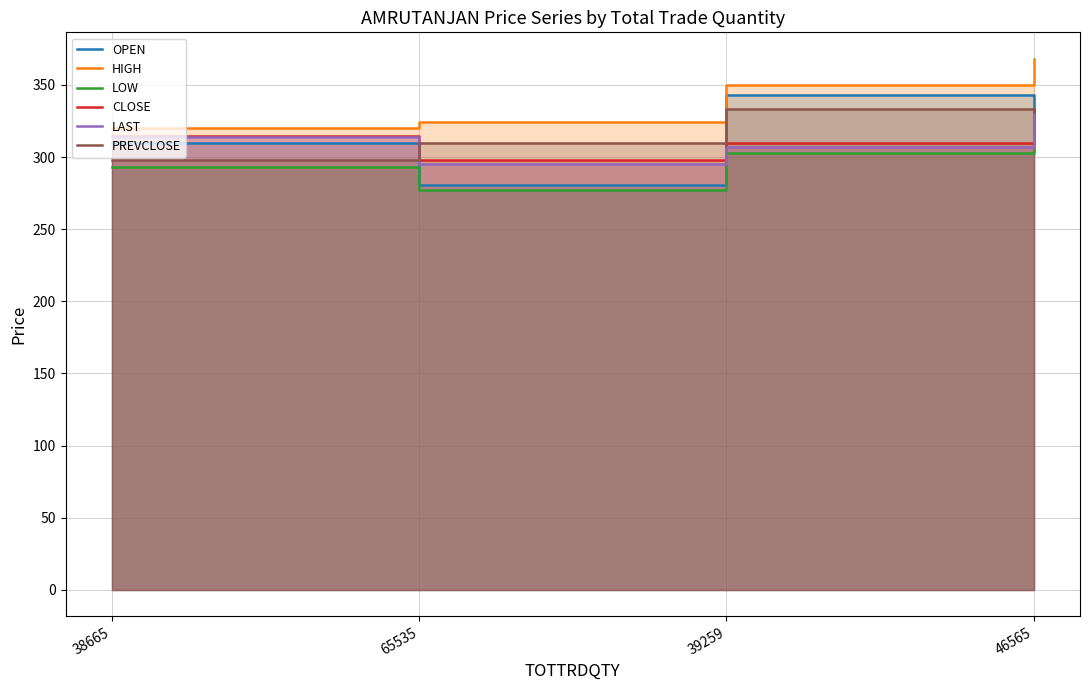

At which category does LAST reach its first local valley?

65535